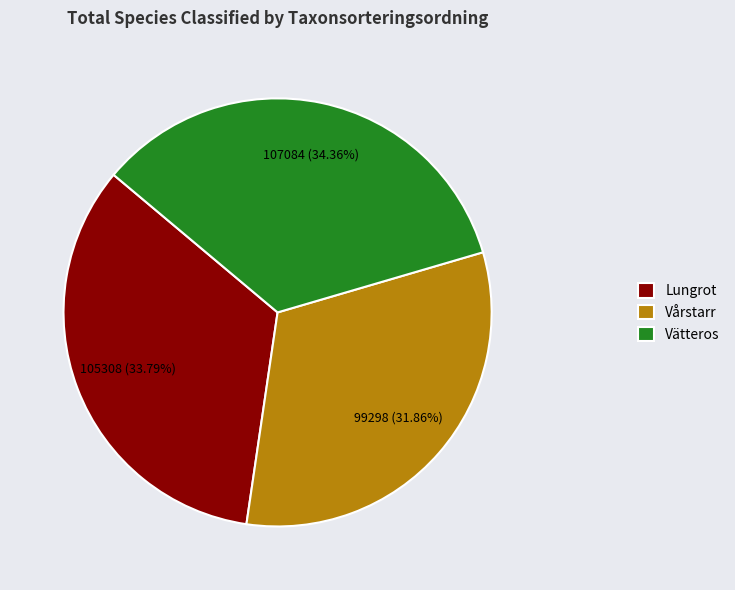

Does Vätteros represent more than half of the total?

No